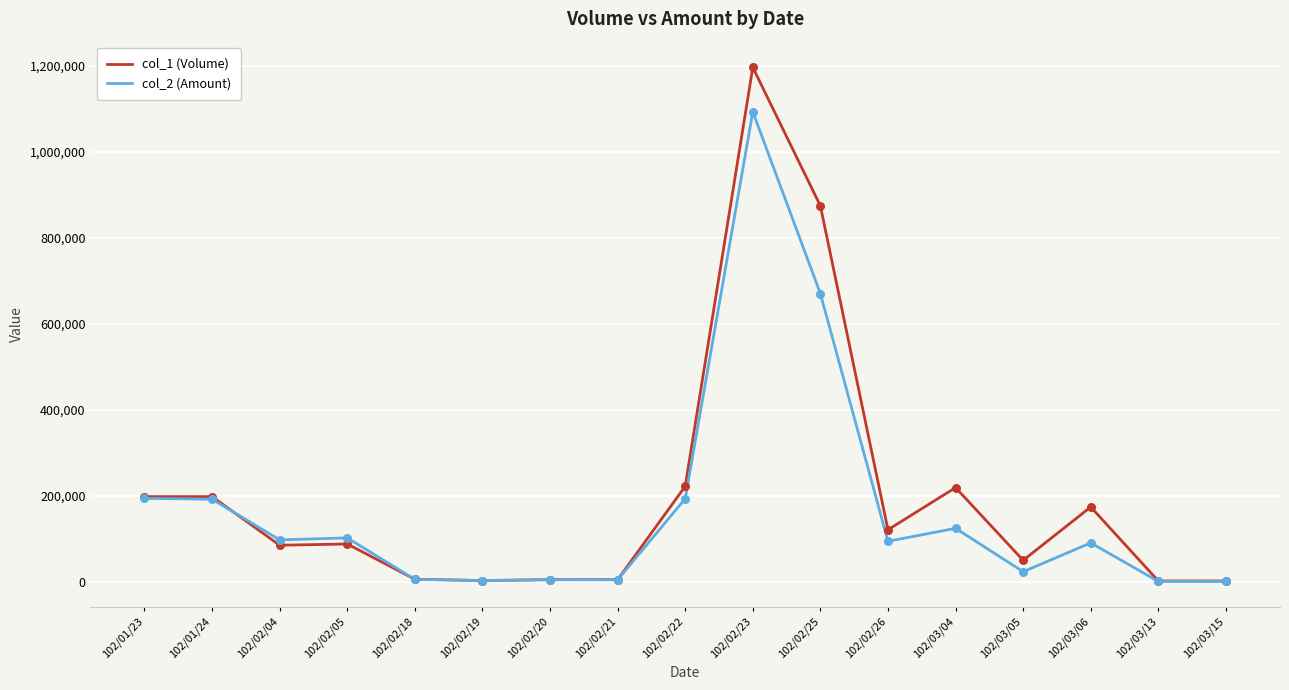

Is the value of col_2 (Amount) at 102/02/22 greater than the value of col_1 (Volume) at 102/03/06?

Yes